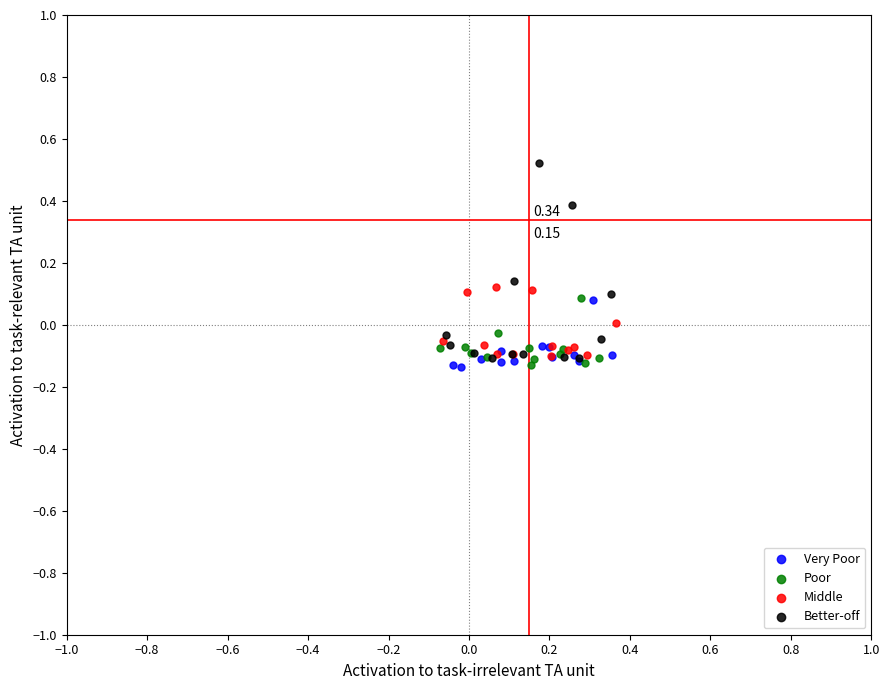

Which series contains the highest Y value?

Better-off